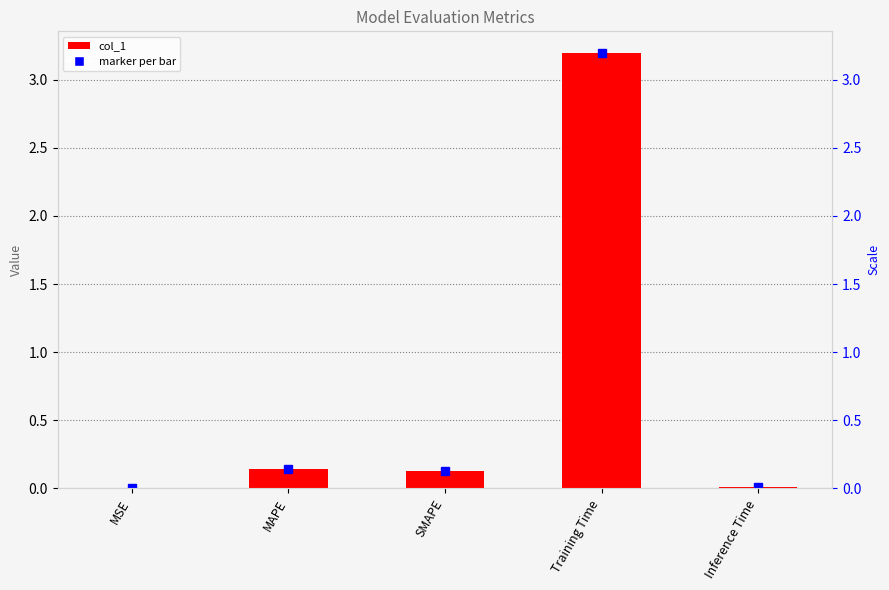

What is the maximum value shown in the chart?

3.2